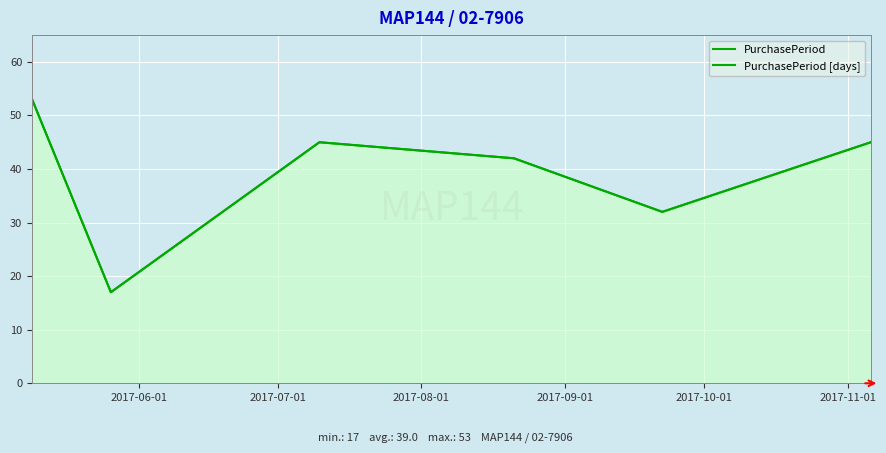

Count the number of data series in this chart.

2